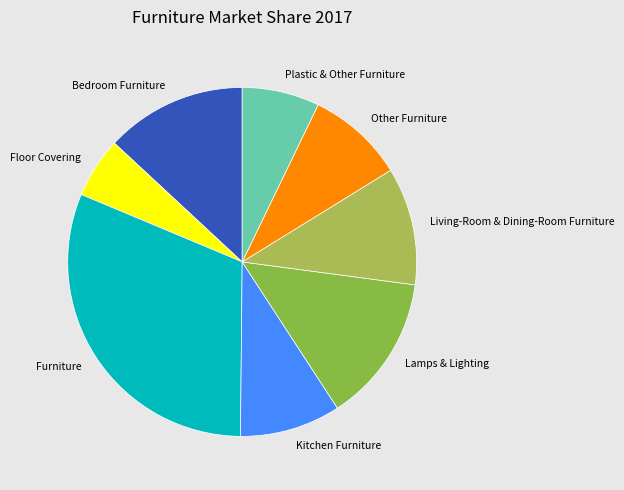

Does Bedroom Furniture represent more than half of the total?

No